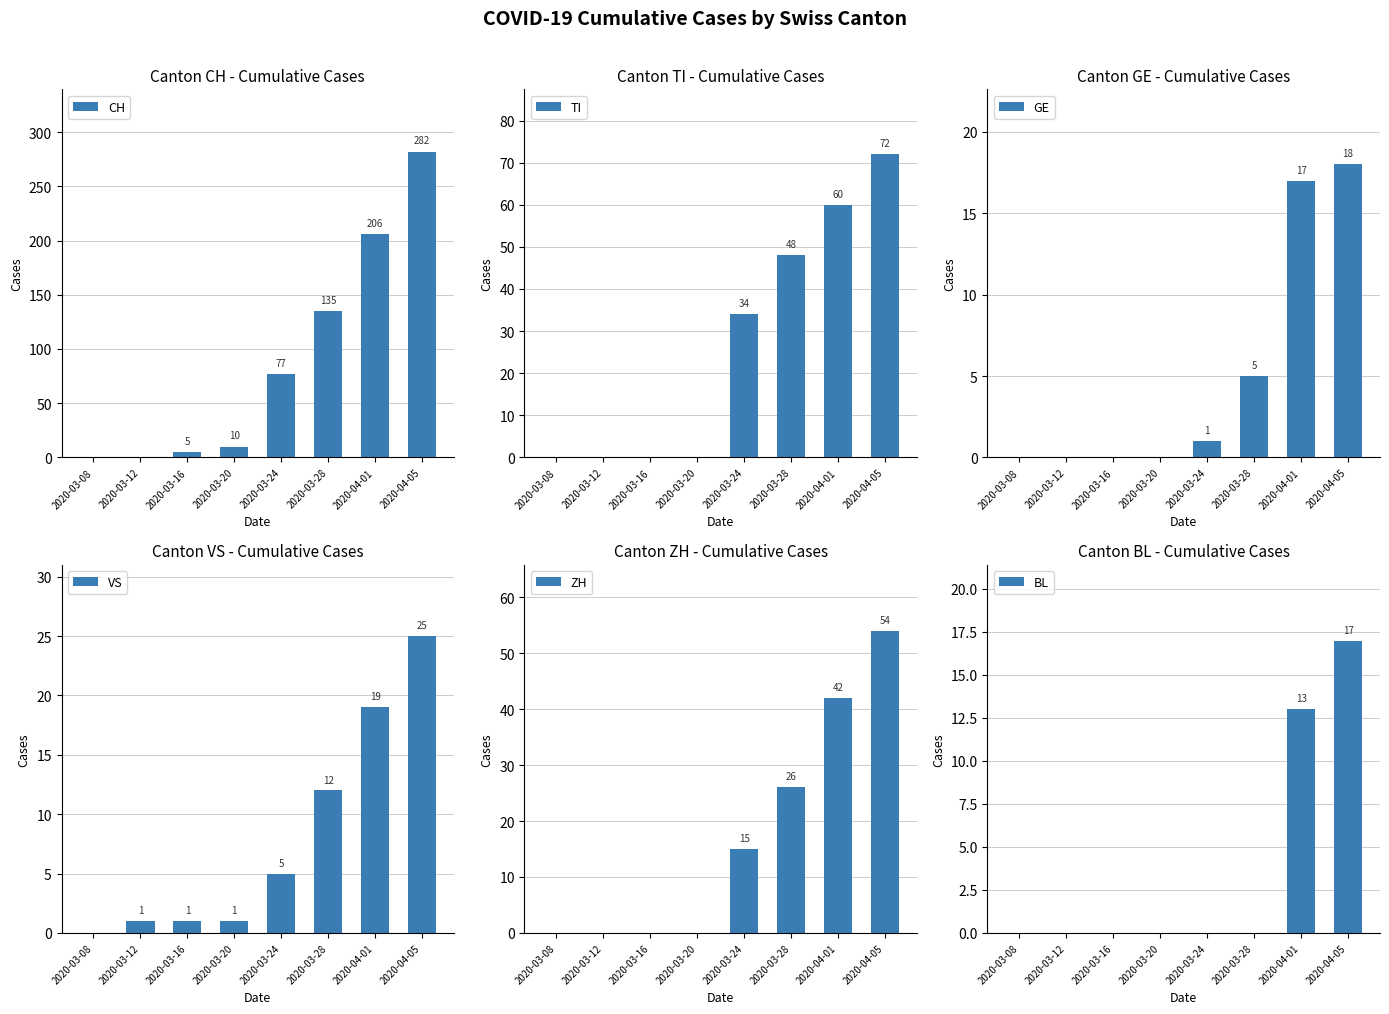

What is the label of the 6th bar from the right?

2020-03-16